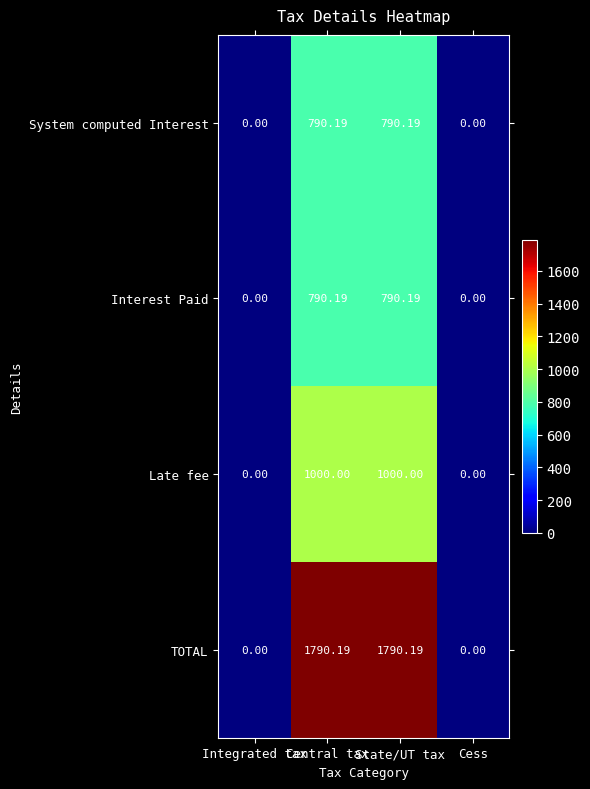

Is the value of TOTAL at Cess greater than the value of Interest Paid at Central tax?

No